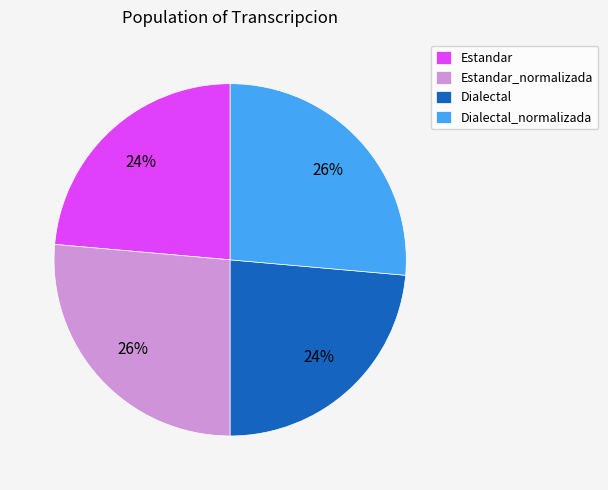

Is the sum of Estandar and Dialectal greater than half?

No